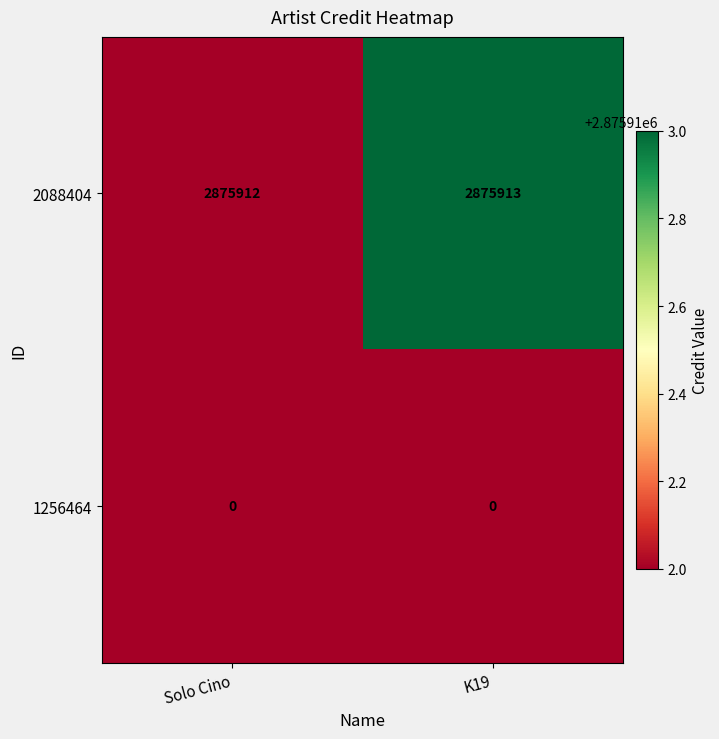

Where is 2088404 nearest to the value 2875912?

Solo Cino